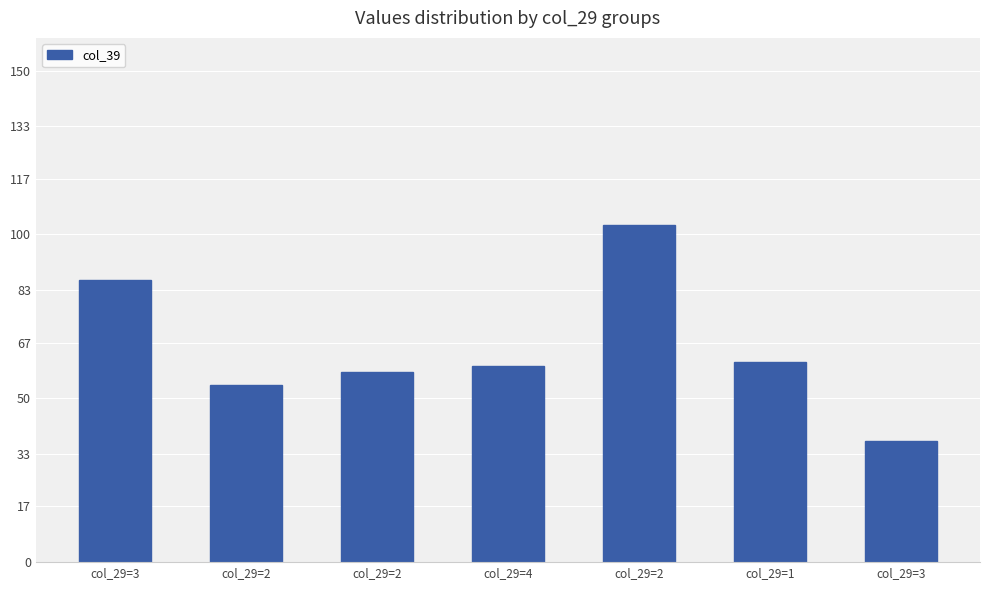

How many bars are there in total?

7